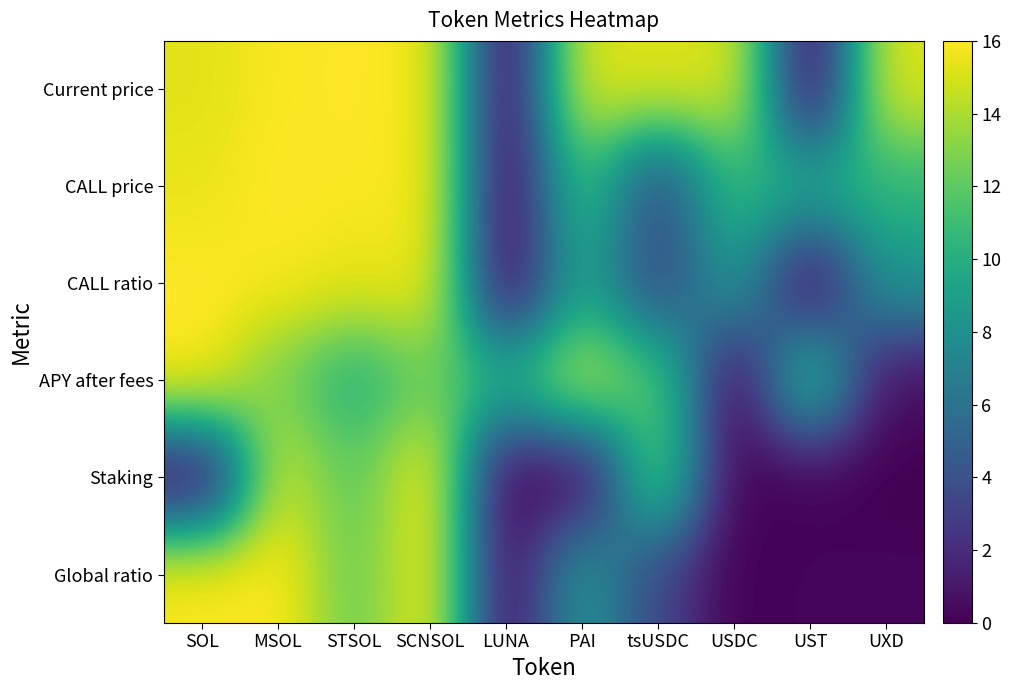

Between SOL and PAI, which is larger?

SOL